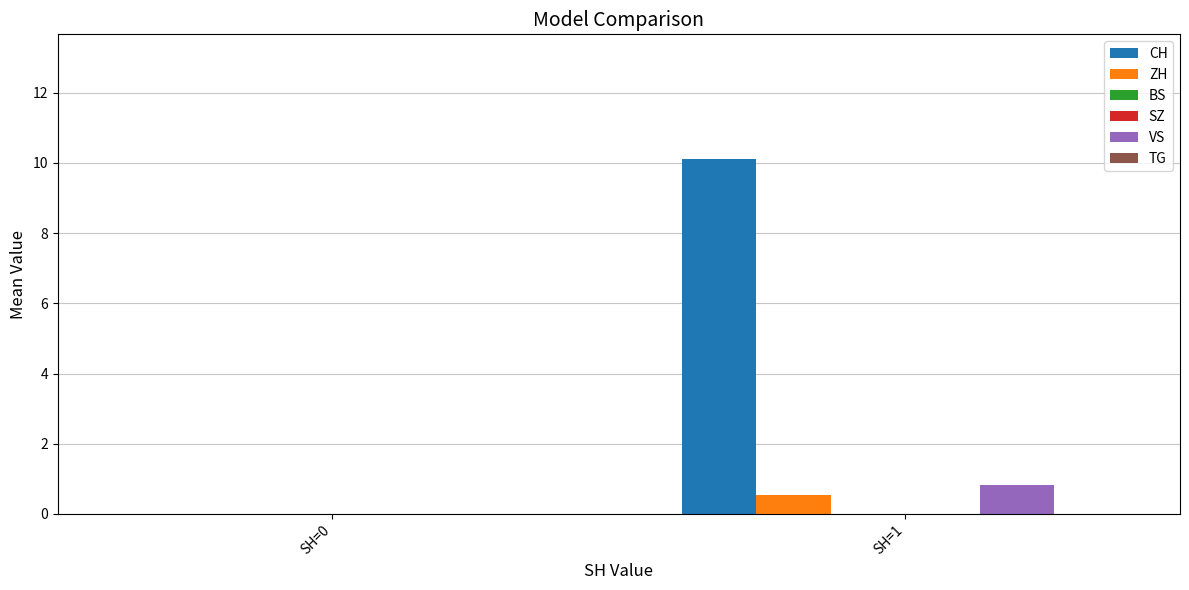

How many distinct data groups are displayed?

6